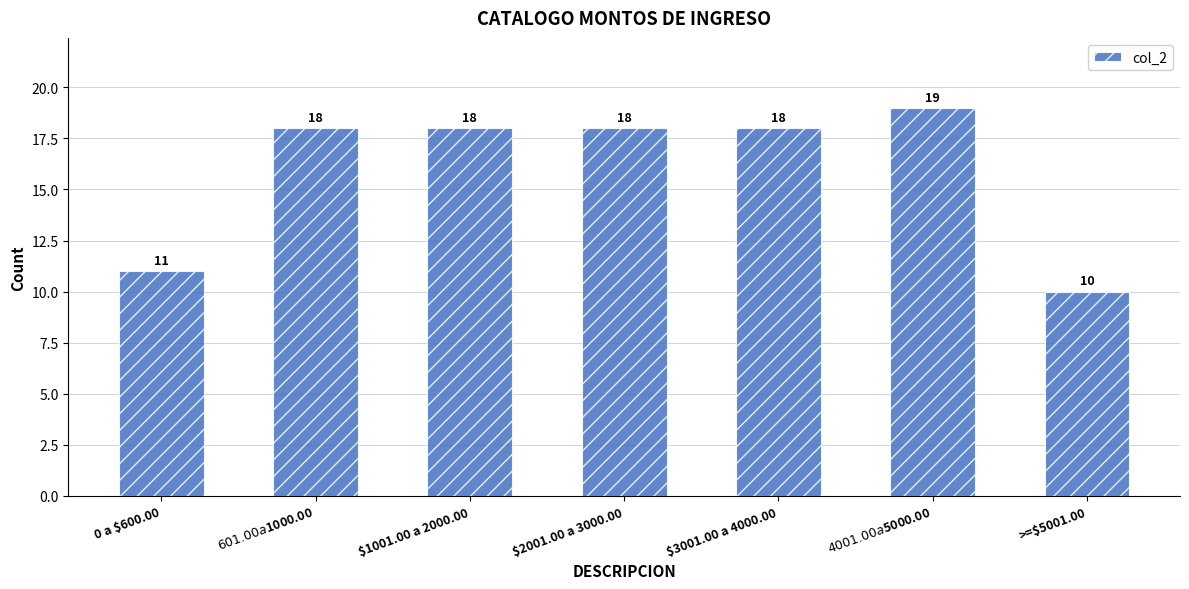

What is the value of the 3rd bar from the left?

18